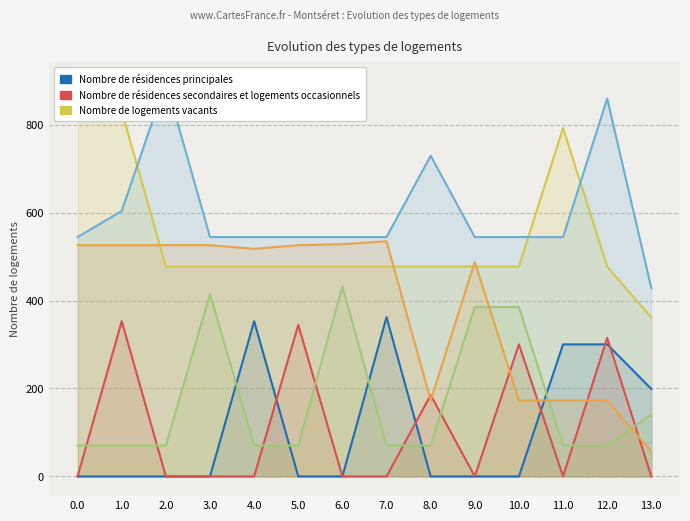

Reading left to right, list all the values displayed in this chart.

col_9: 0.0=0.0	1.0=0.0	2.0=0.0	3.0=0.0	4.0=353.0	5.0=0.0	6.0=0.0	7.0=362.0	8.0=0.0	9.0=0.0	10.0=0.0	11.0=300.3	12.0=300.3	13.0=199.0
col_10: 0.0=0.0	1.0=353.0	2.0=0.0	3.0=0.0	4.0=0.0	5.0=344.7	6.0=0.0	7.0=0.0	8.0=185.0	9.0=0.0	10.0=300.3	11.0=0.0	12.0=315.0	13.0=0.0
col_12: 0.0=821.9	1.0=830.2	2.0=477.2	3.0=477.2	4.0=477.2	5.0=477.2	6.0=477.2	7.0=477.2	8.0=477.2	9.0=477.2	10.0=477.2	11.0=792.2	12.0=477.2	13.0=361.2
col_11: 0.0=544.3	1.0=603.6	2.0=897.3	3.0=544.3	4.0=544.3	5.0=544.3	6.0=544.3	7.0=544.3	8.0=729.3	9.0=544.3	10.0=544.3	11.0=544.3	12.0=859.3	13.0=428.3
col_13: 0.0=70.2	1.0=70.2	2.0=70.2	3.0=414.9	4.0=70.2	5.0=70.2	6.0=432.2	7.0=70.2	8.0=70.2	9.0=385.2	10.0=385.2	11.0=70.2	12.0=70.2	13.0=140.9
col_15: 0.0=525.8	1.0=525.8	2.0=525.8	3.0=525.8	4.0=517.5	5.0=525.8	6.0=528.0	7.0=534.8	8.0=172.8	9.0=487.8	10.0=172.8	11.0=172.8	12.0=172.8	13.0=56.8